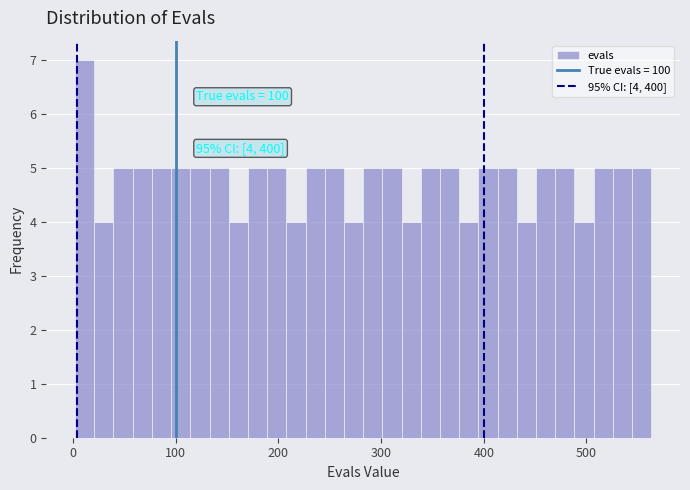

Around what value on the x-axis is the tallest bar? Give the approximate position of its centre, as read against the axis.

10